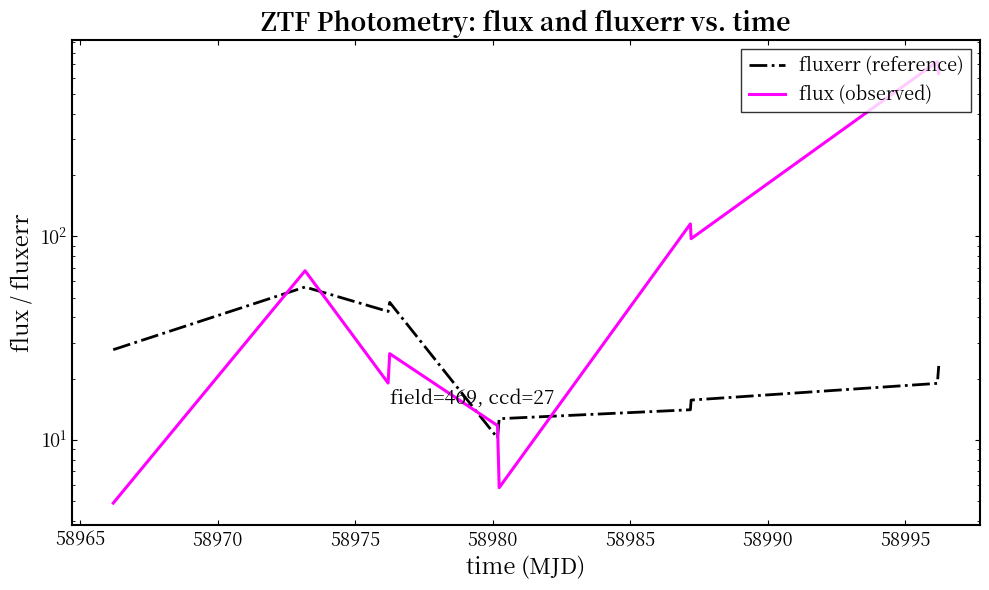

Which series has the largest total across all categories?

flux (observed)